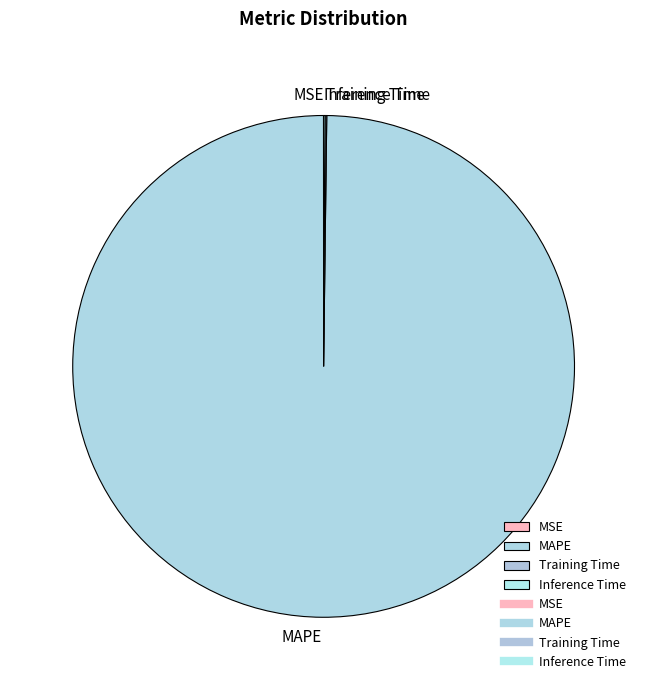

What is the largest slice in the pie chart?

MAPE